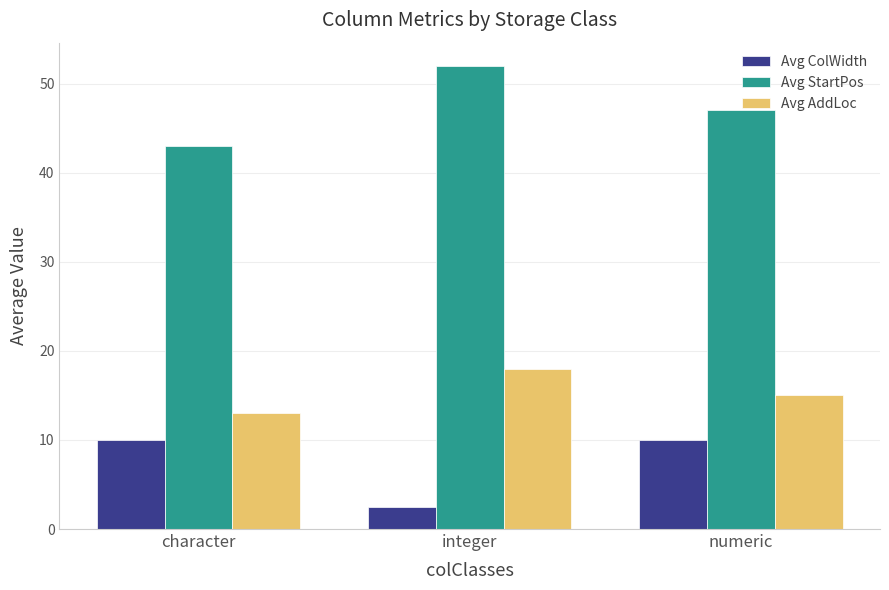

What value does the Avg AddLoc series have at character?

13.0